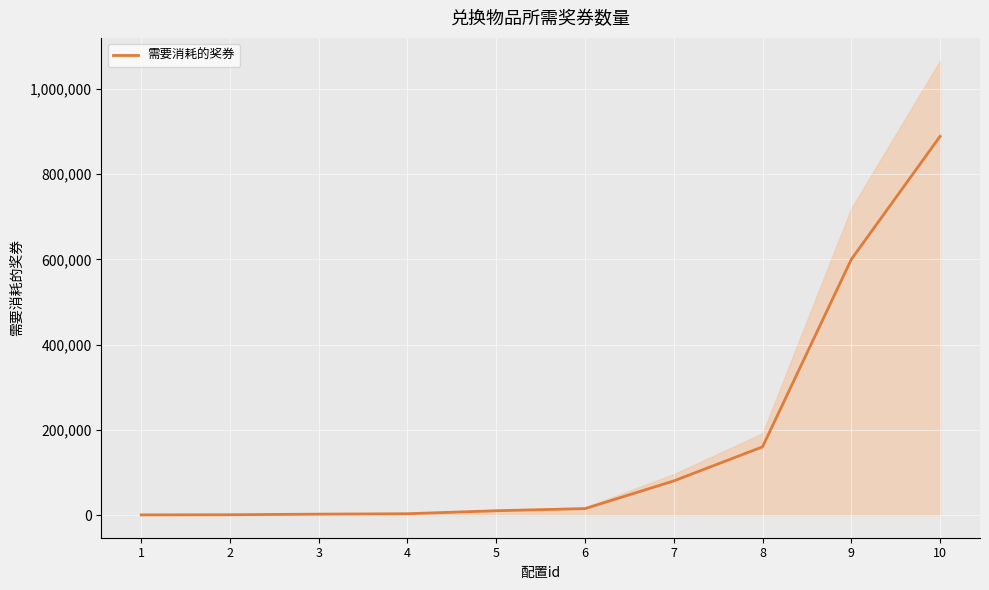

Rank the categories by value from lowest to highest.

1, 2, 3, 4, 5, 6, 7, 8, 9, 10